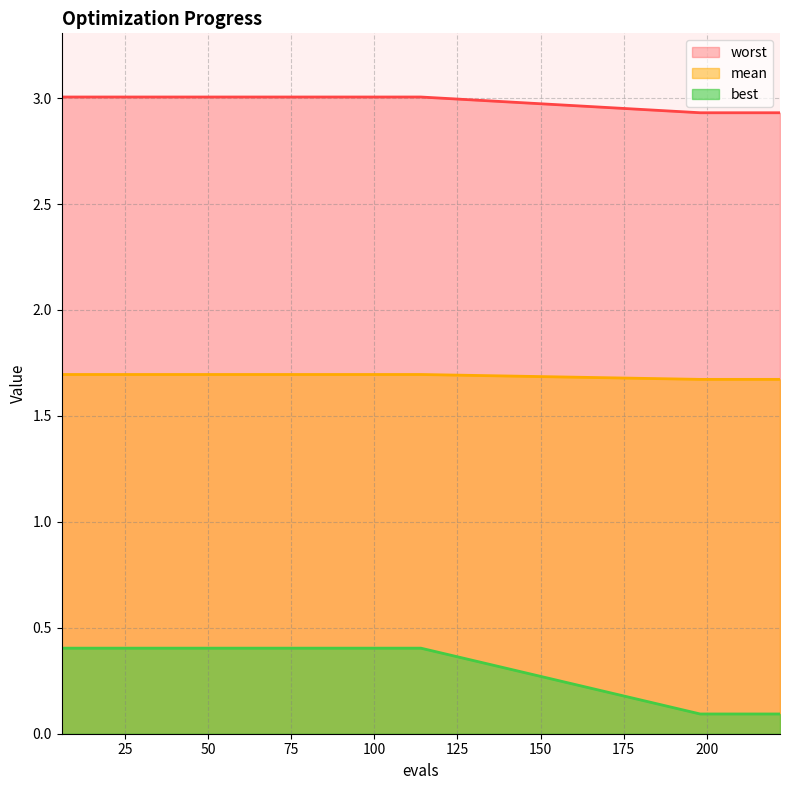

Rank the categories by best value from lowest to highest.

198, 204, 210, 216, 222, 6, 12, 18, 24, 30, 36, 42, 48, 54, 60, 66, 72, 78, 84, 90, 96, 102, 108, 114